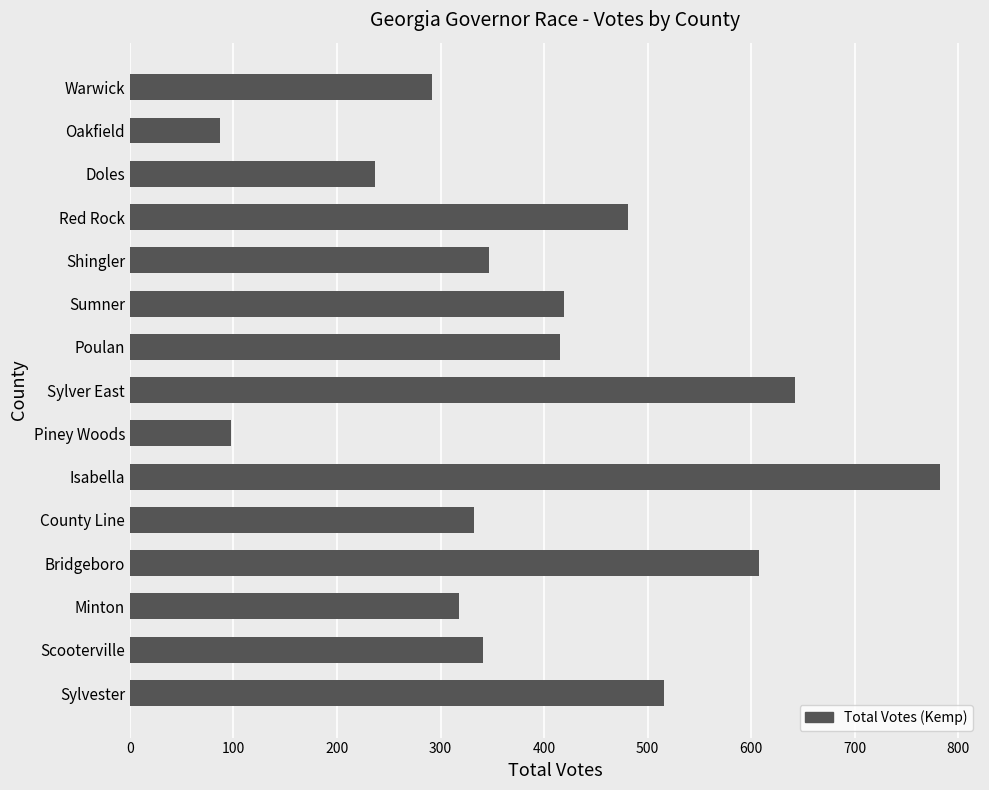

What is the change in value from Isabella to Piney Woods?

-684